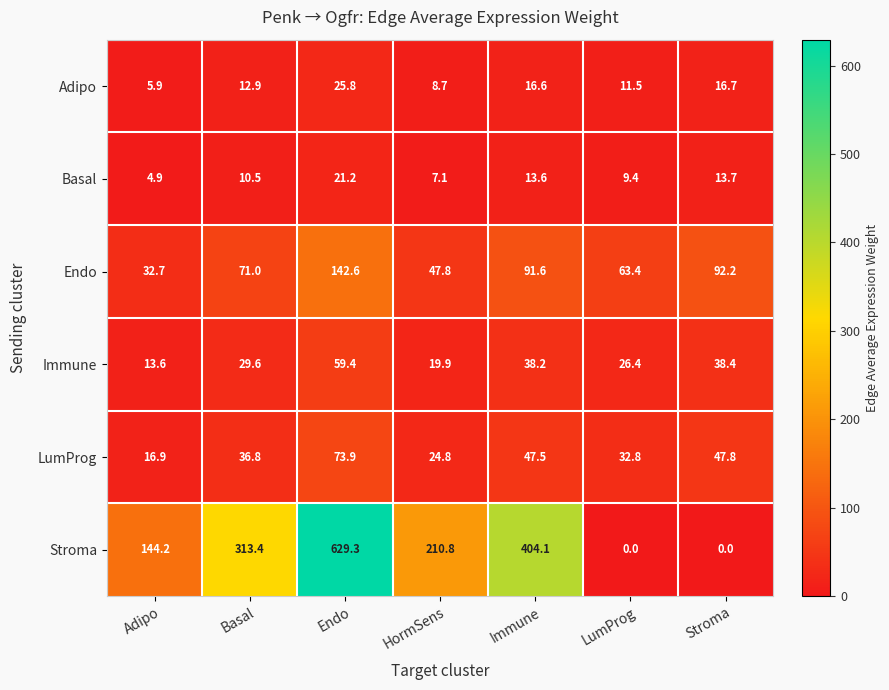

Which series changed the most between Adipo and Endo?

Stroma